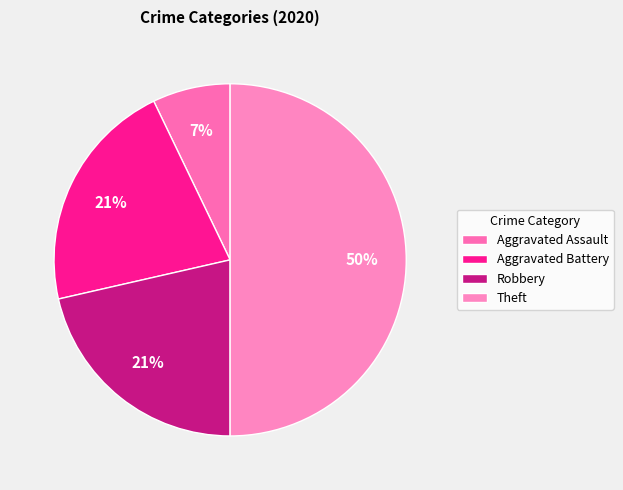

Which slice is the largest?

Theft